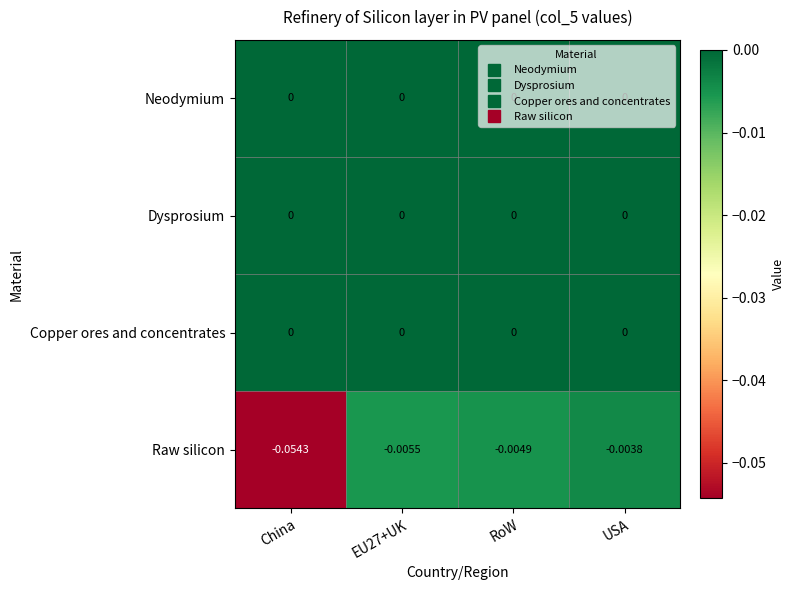

Which series has the widest spread of values?

Raw silicon